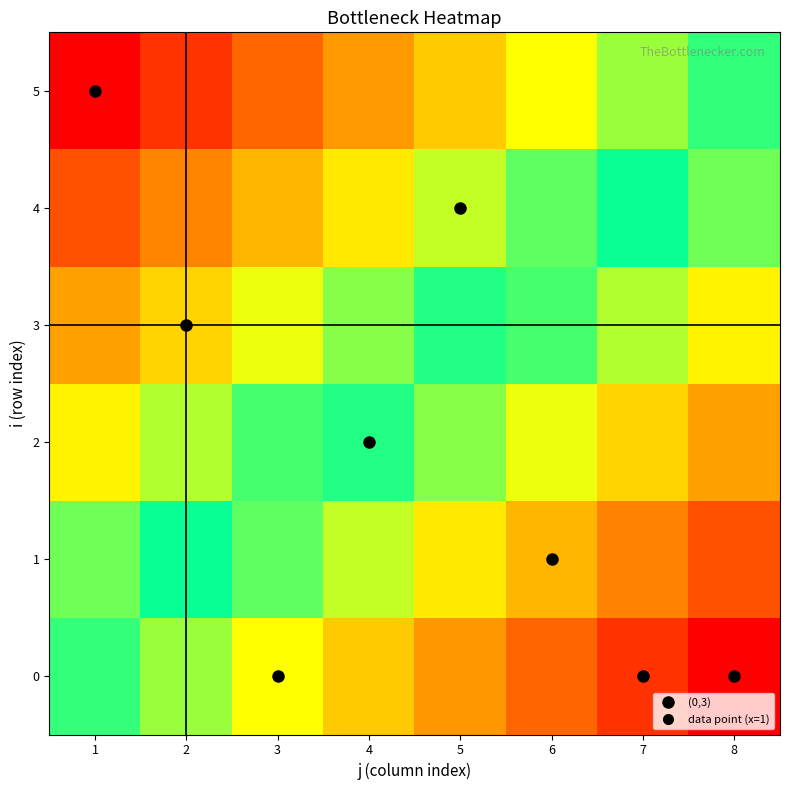

Which series has the widest spread of values?

2